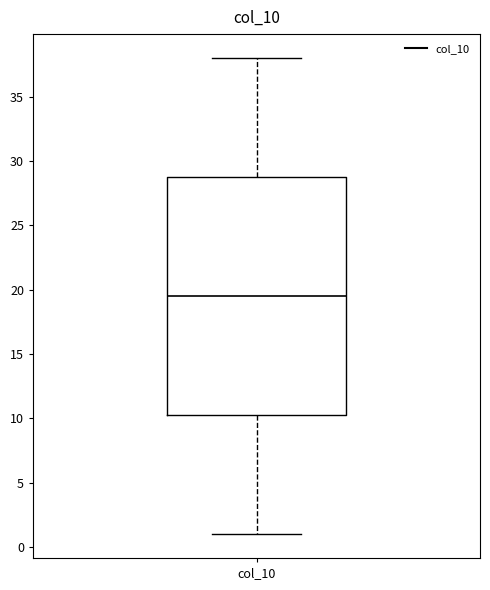

Transcribe this box plot: give where the median line is, the range the box spans, and where the two whiskers end, as read against the y-axis. The values are not printed on the chart, so give them approximately, as read against the axis.

median 19.5, box 10.5 to 29.0, whiskers 1.0 to 38.0